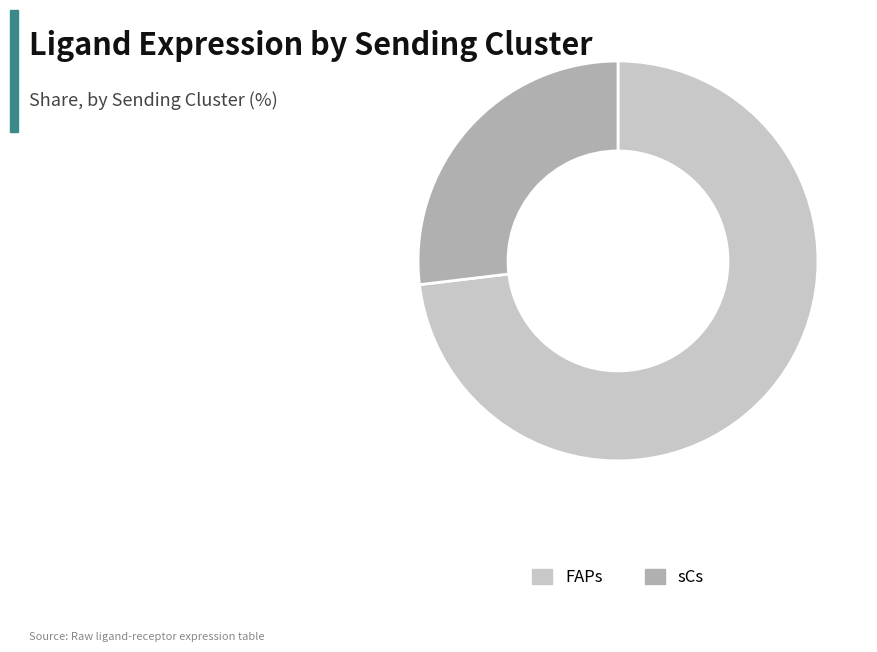

Combined, do FAPs and sCs account for over 50%?

Yes